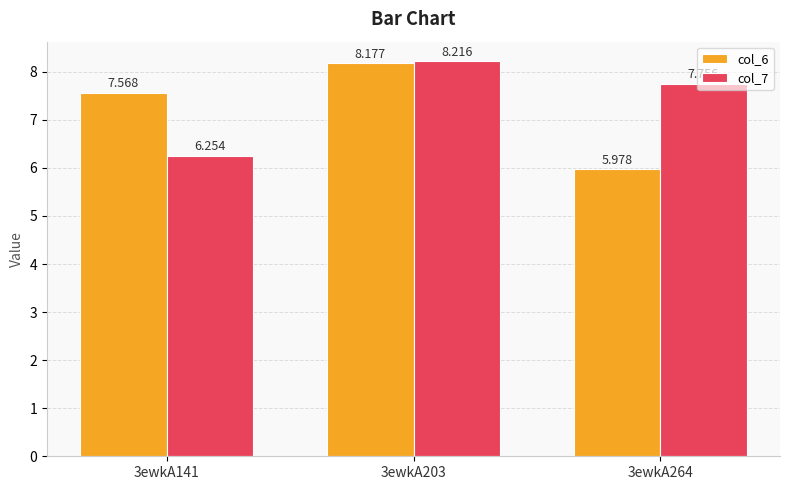

What are all the series names shown in the legend?

col_6, col_7